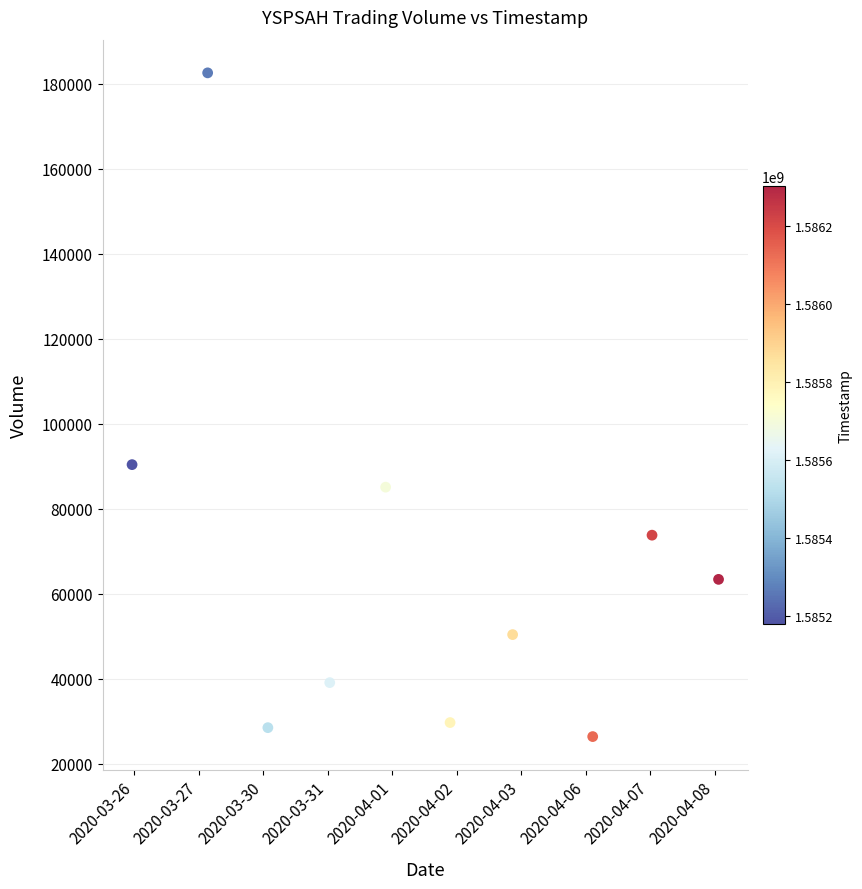

What Y value in the scatter plot is closest to 104500?

90400